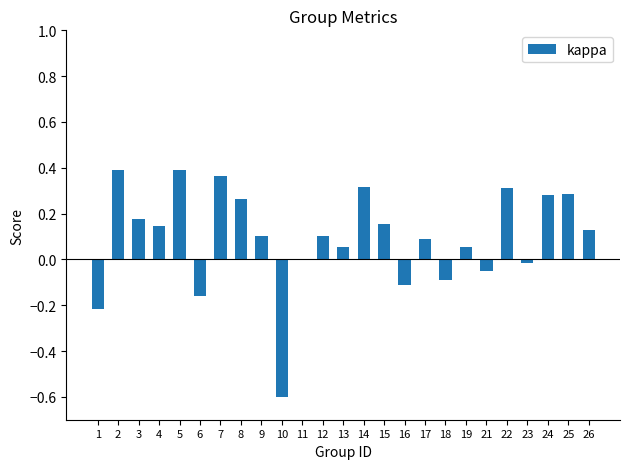

How many data points does each series have?

25